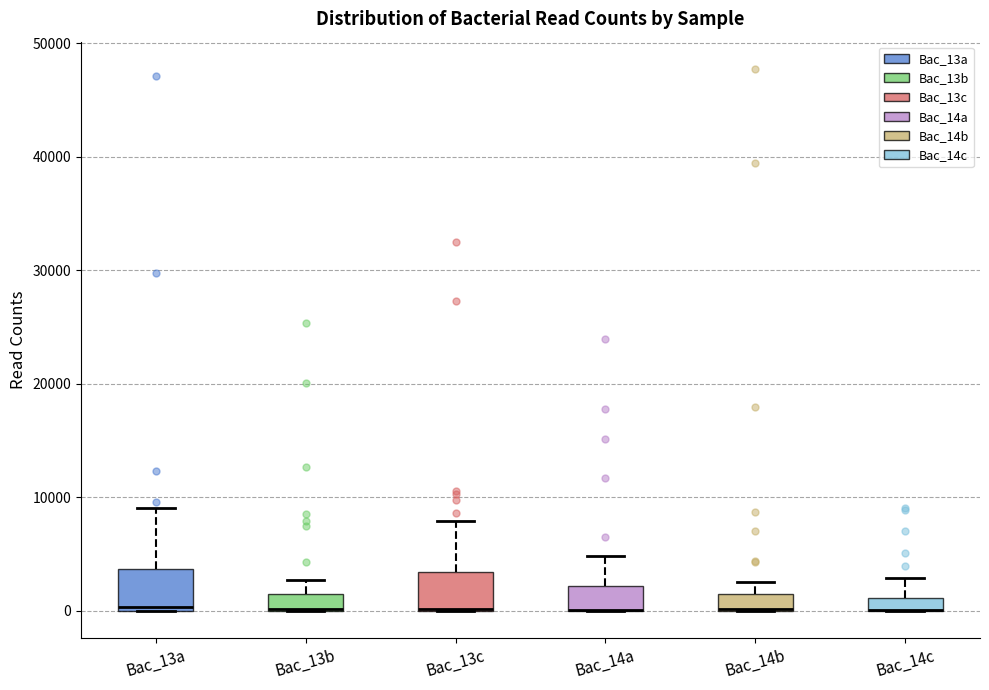

Where is the lower edge of the box for Bac_14a on the y-axis? The values are not printed on the chart, so give them approximately, as read against the axis.

0